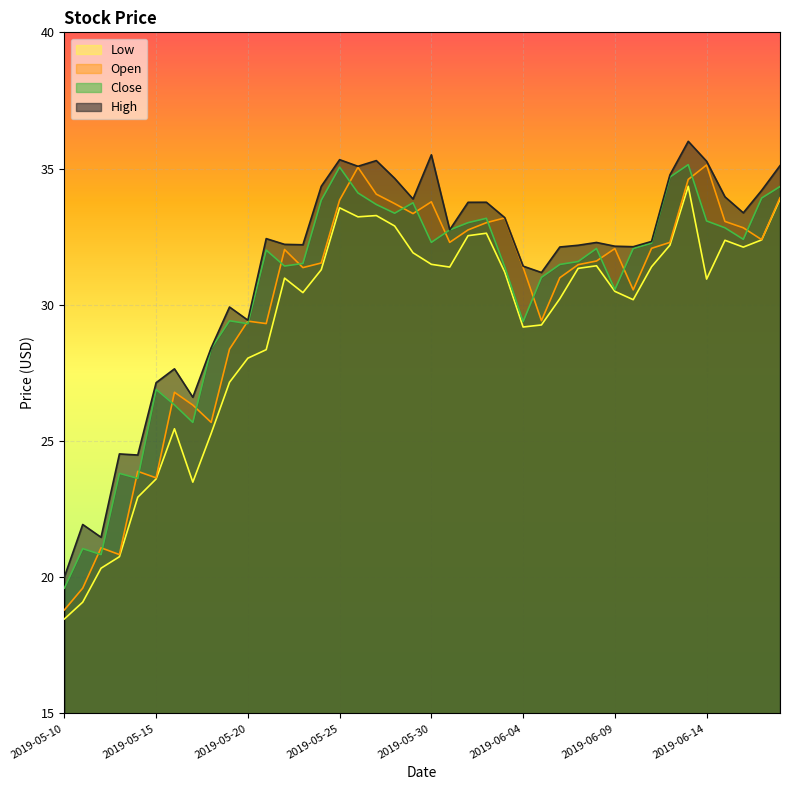

Read the High value at 2019-06-17.

34.2